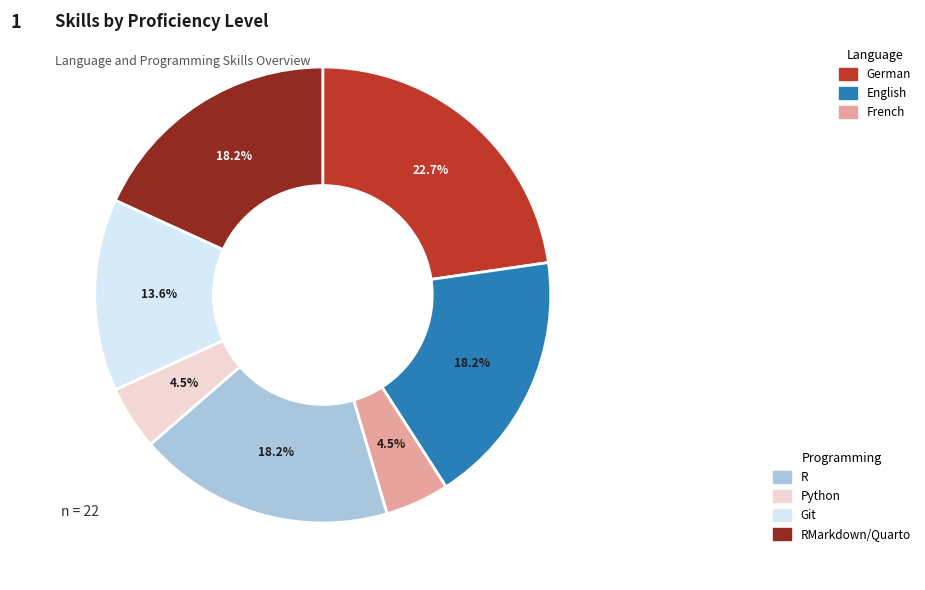

Is there a majority slice in this chart?

No